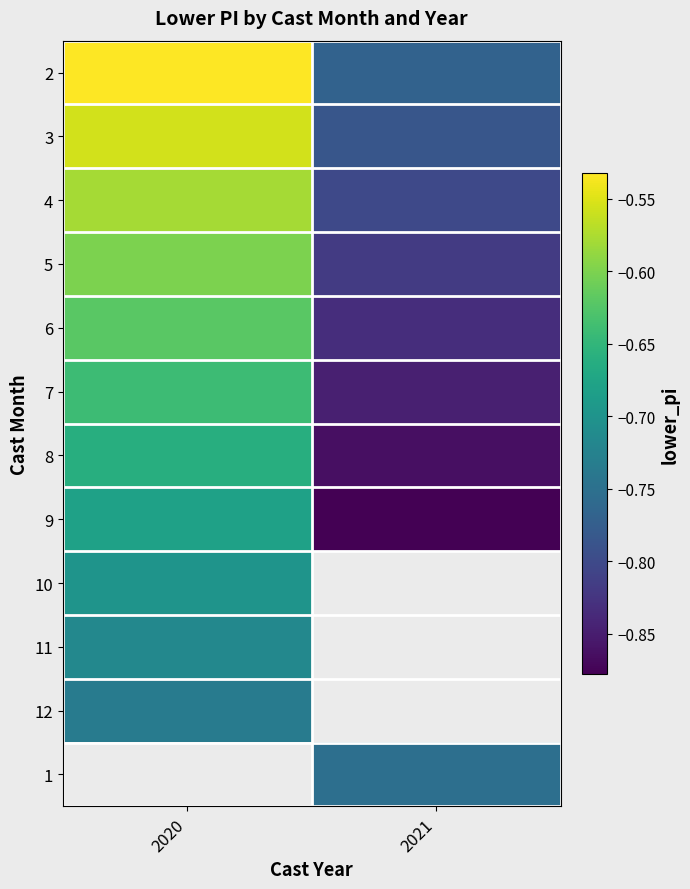

Rank the categories by 8 value from lowest to highest.

2021, 2020